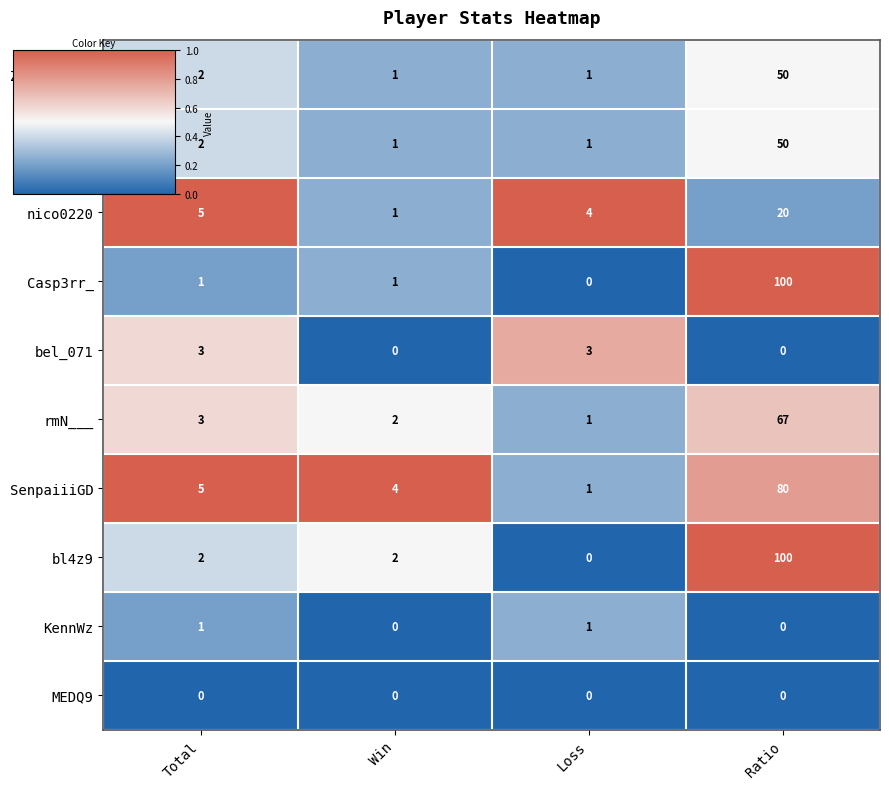

Rank the categories by nico0220 value from lowest to highest.

Win, Loss, Total, Ratio